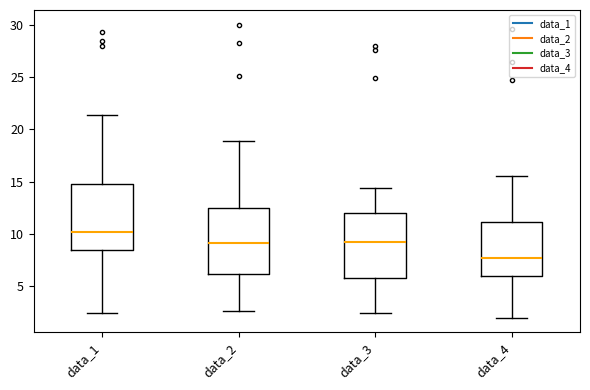

Reading left to right, transcribe this box plot: for each box, give where its median line is, the range the box spans, and where its two whiskers end, as read against the y-axis. The values are not printed on the chart, so give them approximately, as read against the axis.

data_1: median 10.0, box 8.5 to 15.0, whiskers 2.5 to 21.5
data_2: median 9.0, box 6.0 to 12.5, whiskers 2.5 to 19.0
data_3: median 9.0, box 6.0 to 12.0, whiskers 2.5 to 14.5
data_4: median 7.5, box 6.0 to 11.0, whiskers 2.0 to 15.5